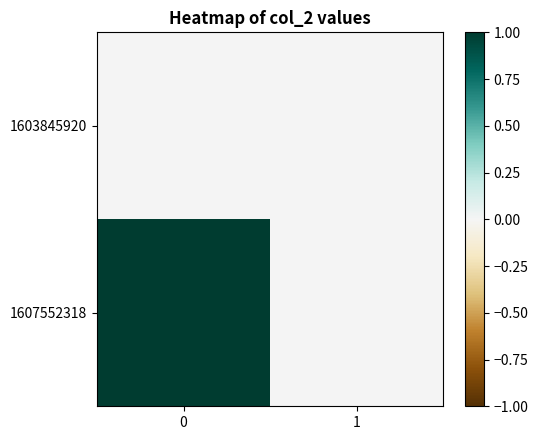

What is the greatest value displayed?

1